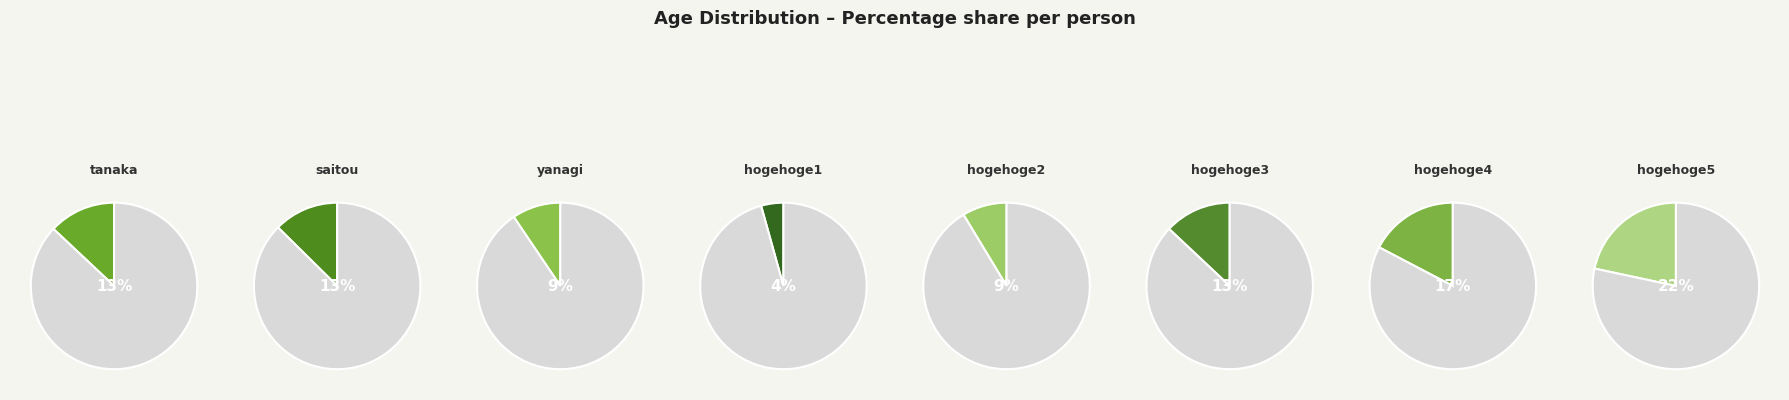

To the nearest percent, what is the average slice percentage?

12%